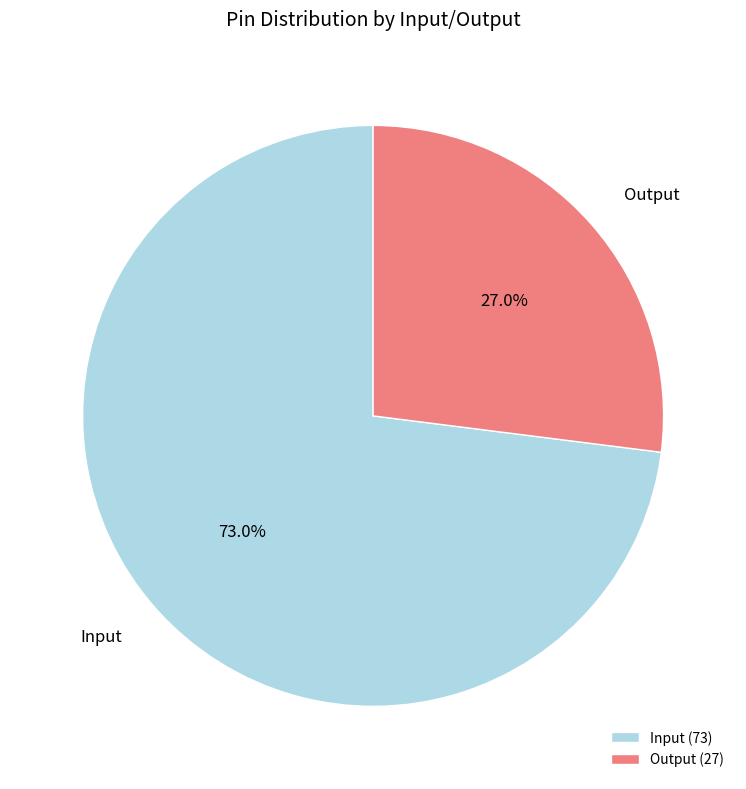

Does any single category account for the majority?

Yes